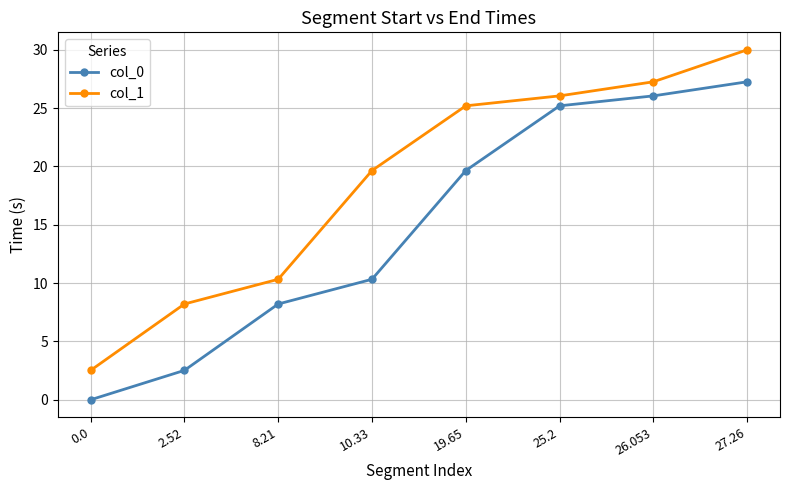

What is the label of the 6th point from the left?

25.2